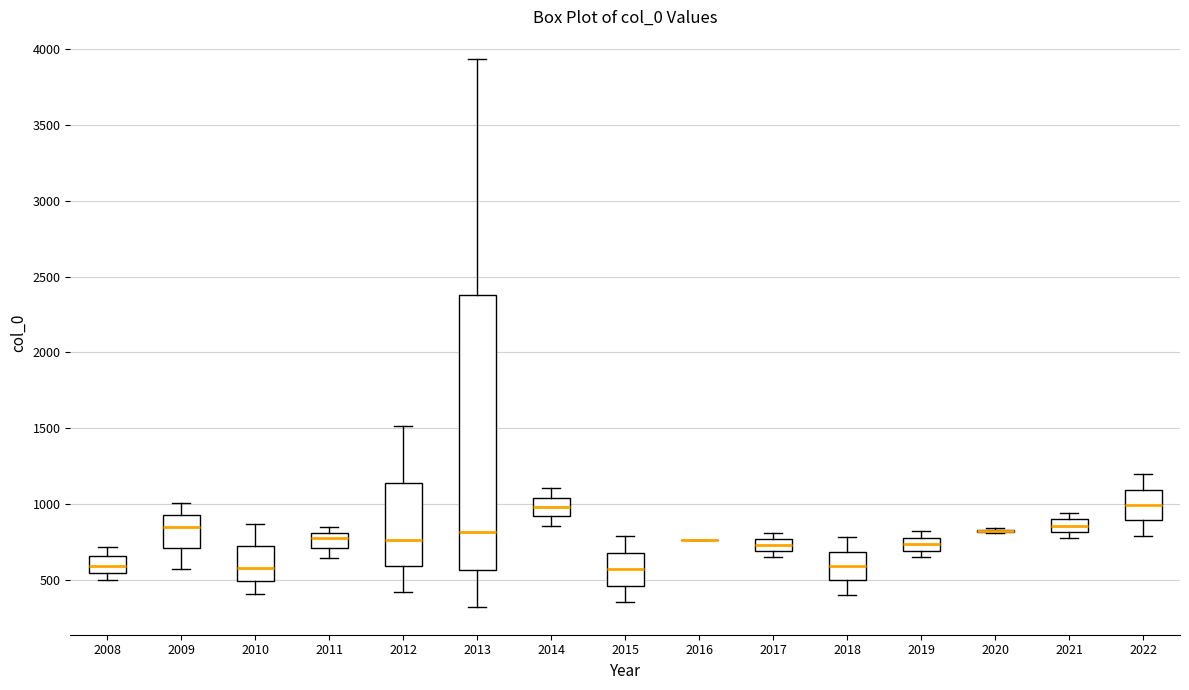

Reading left to right, transcribe this box plot: for each box, give where its median line is, the range the box spans, and where its two whiskers end, as read against the y-axis. The values are not printed on the chart, so give them approximately, as read against the axis.

2008: median 600, box 550 to 650, whiskers 500 to 700
2009: median 850, box 700 to 900, whiskers 550 to 1000
2010: median 550, box 500 to 700, whiskers 400 to 850
2011: median 750, box 700 to 800, whiskers 650 to 850
2012: median 750, box 600 to 1150, whiskers 400 to 1500
2013: median 800, box 550 to 2400, whiskers 300 to 3950
2014: median 1000, box 900 to 1050, whiskers 850 to 1100
2015: median 550, box 450 to 700, whiskers 350 to 800
2016: box collapsed to a line at 750, whiskers 750 to 750
2017: median 750 (inside the box), box 700 to 750, whiskers 650 to 800
2018: median 600, box 500 to 700, whiskers 400 to 800
2019: median 750, box 700 to 800, whiskers 650 to 800 (just above the box's upper edge)
2020: box collapsed to a line at 800, whiskers 800 to 850
2021: median 850, box 800 to 900, whiskers 800 (below the box's lower edge) to 950
2022: median 1000, box 900 to 1100, whiskers 800 to 1200